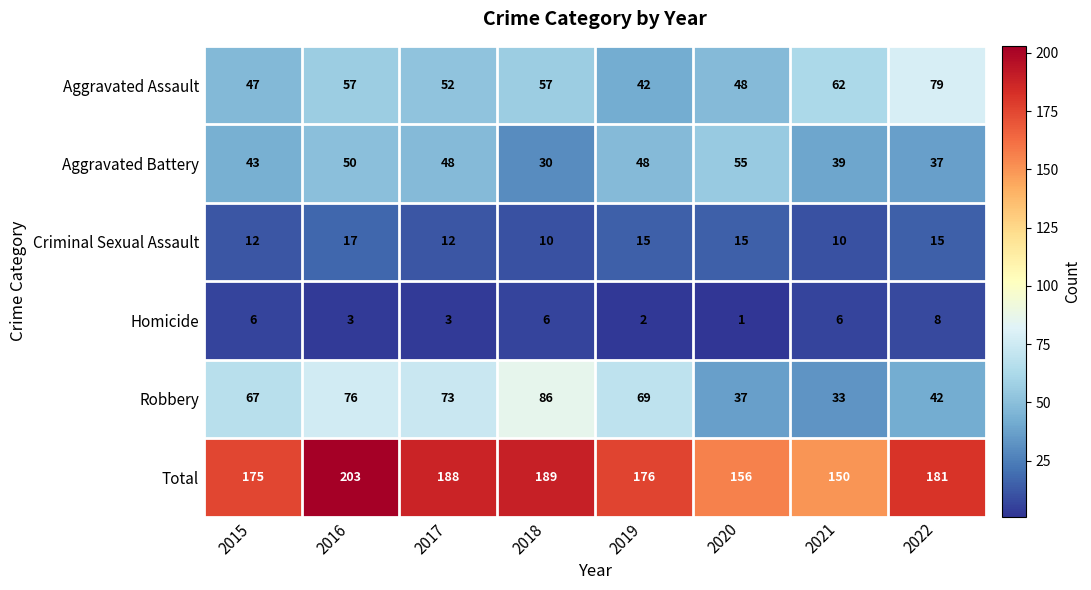

List the series in order of their peak value, highest first.

Total, Robbery, Aggravated Assault, Aggravated Battery, Criminal Sexual Assault, Homicide